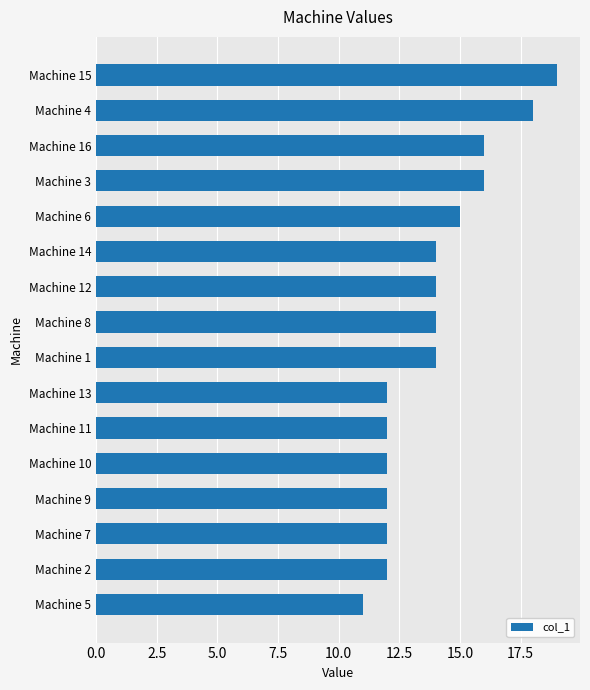

The chart shows a value of 14 at Machine 8. True or false?

True